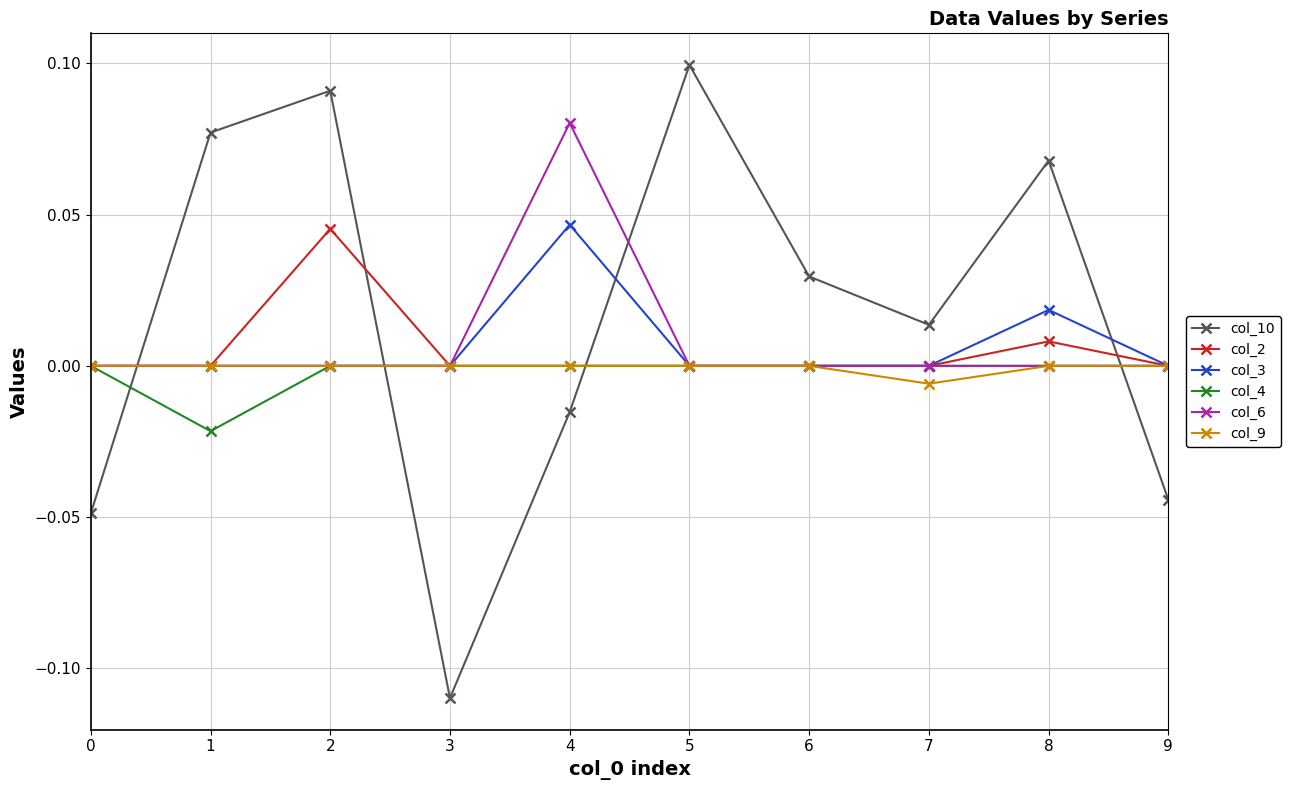

True or false: col_6 has more than 0 points higher than both neighbors.

True